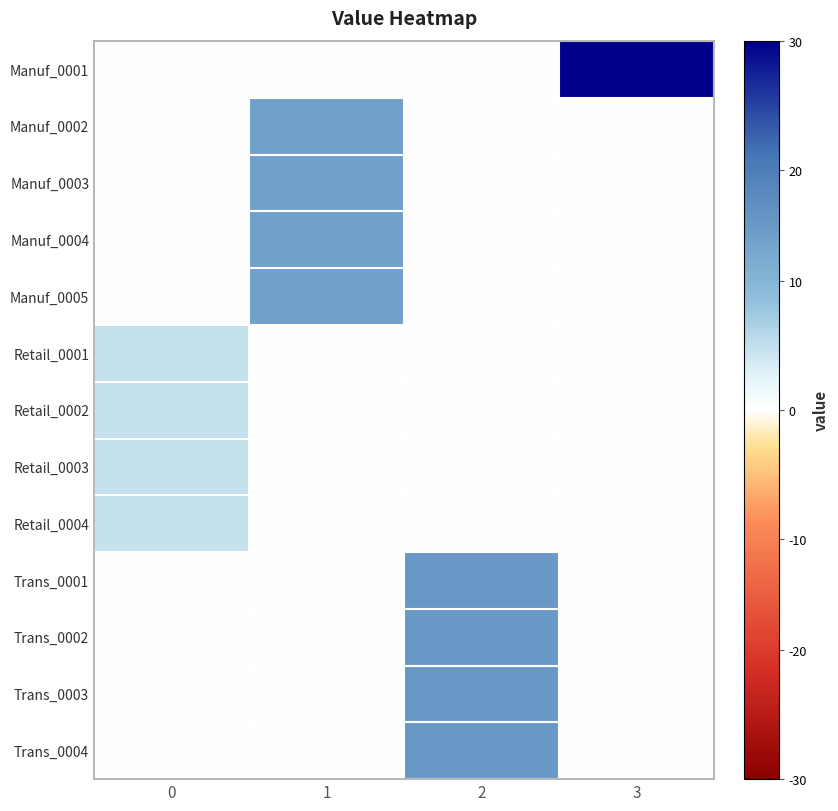

Which series has the largest total across all categories?

Manuf_0001